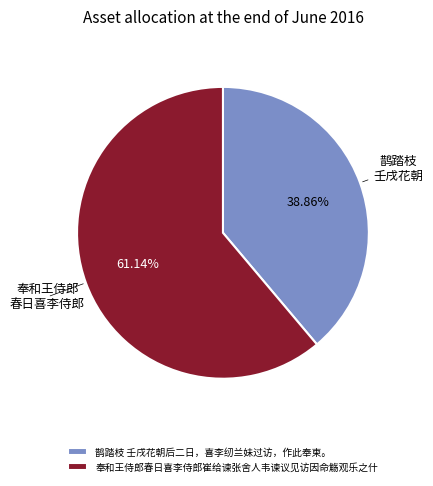

To the nearest percent, what percentage of the pie is 鹊踏枝 壬戌花朝后二日，喜李纫兰妹过访，作此奉柬。?

39%